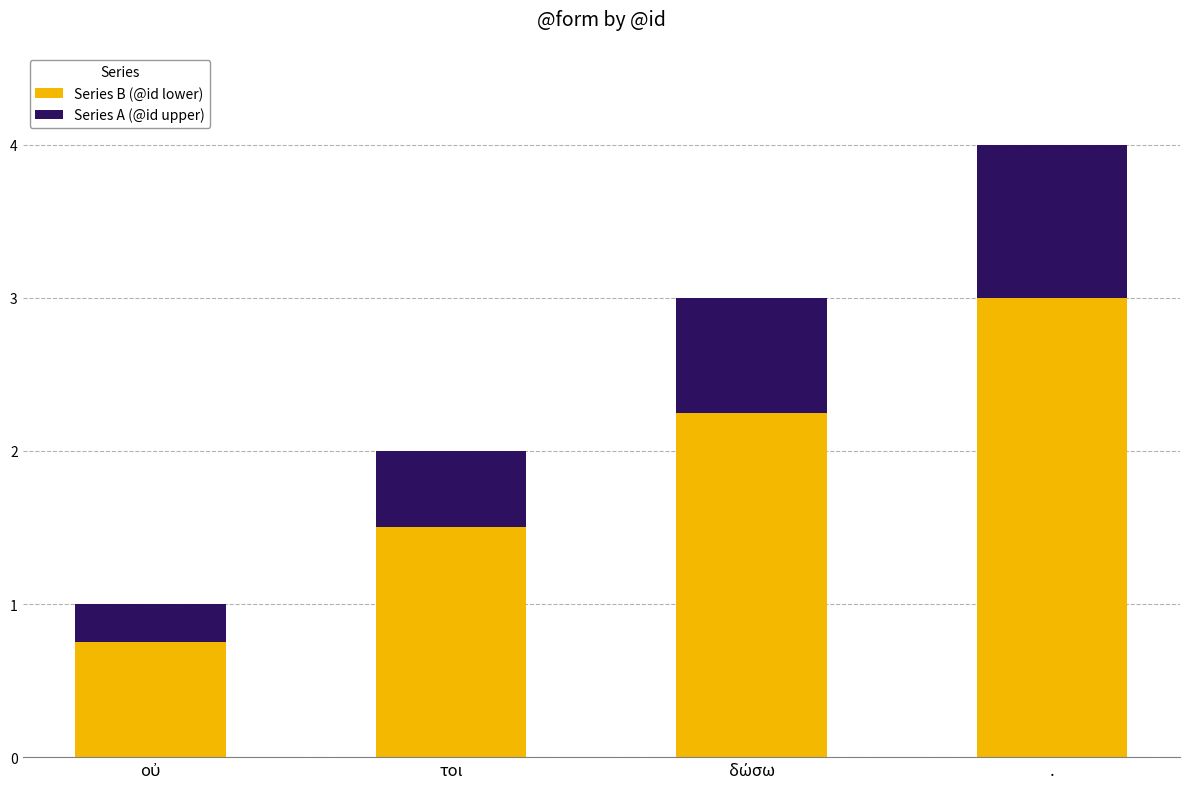

The value of Series B (@id lower) at τοι is 1.5. True or false?

True